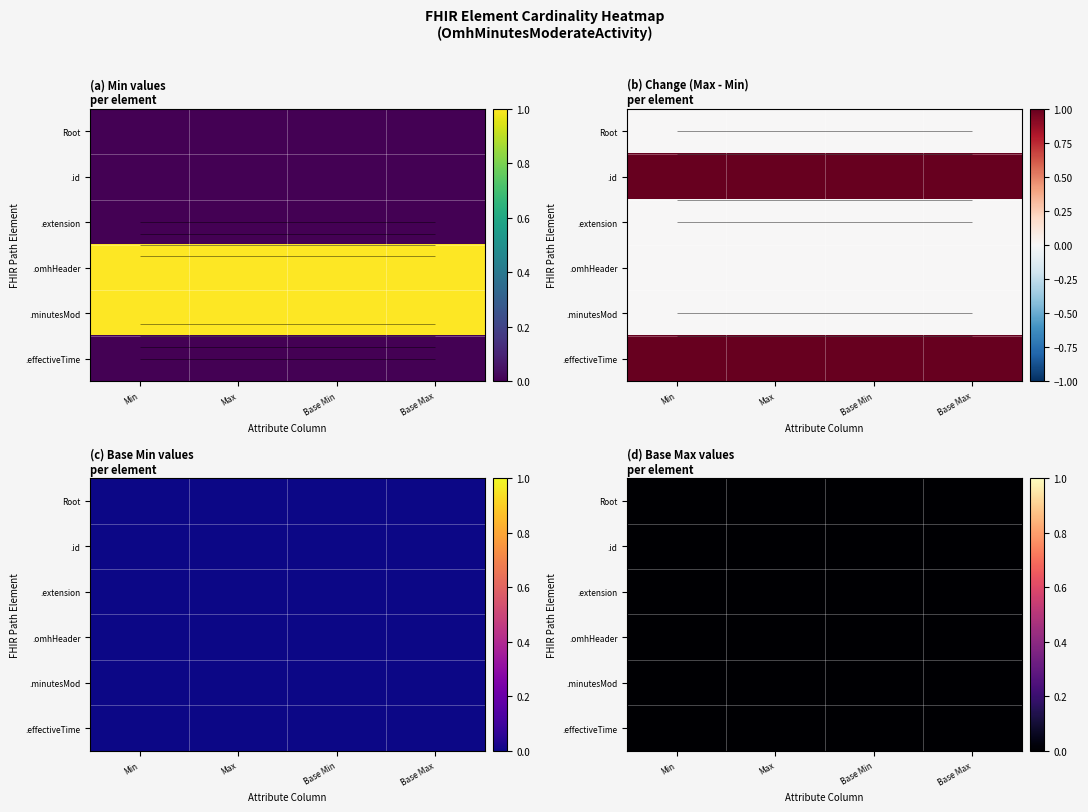

Between OmhMinutesModerateActivity.omhHeader and OmhMinutesModerateActivity.id, which is larger?

OmhMinutesModerateActivity.omhHeader